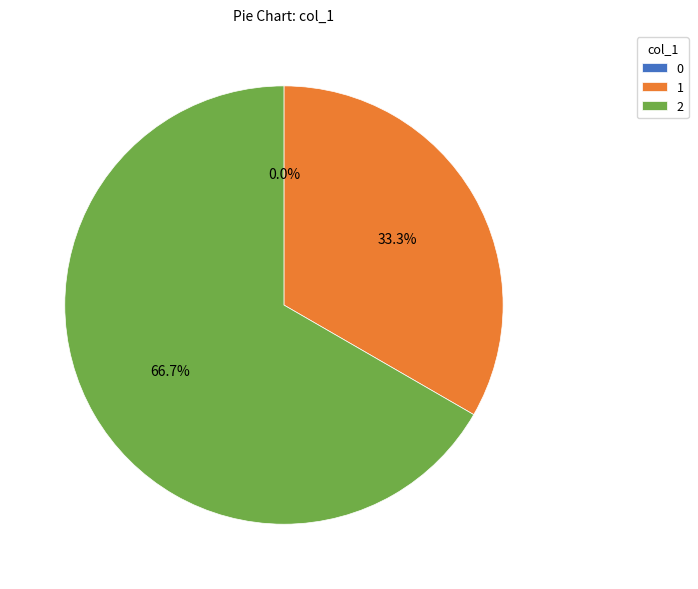

Between 0 and 2, which is larger?

2